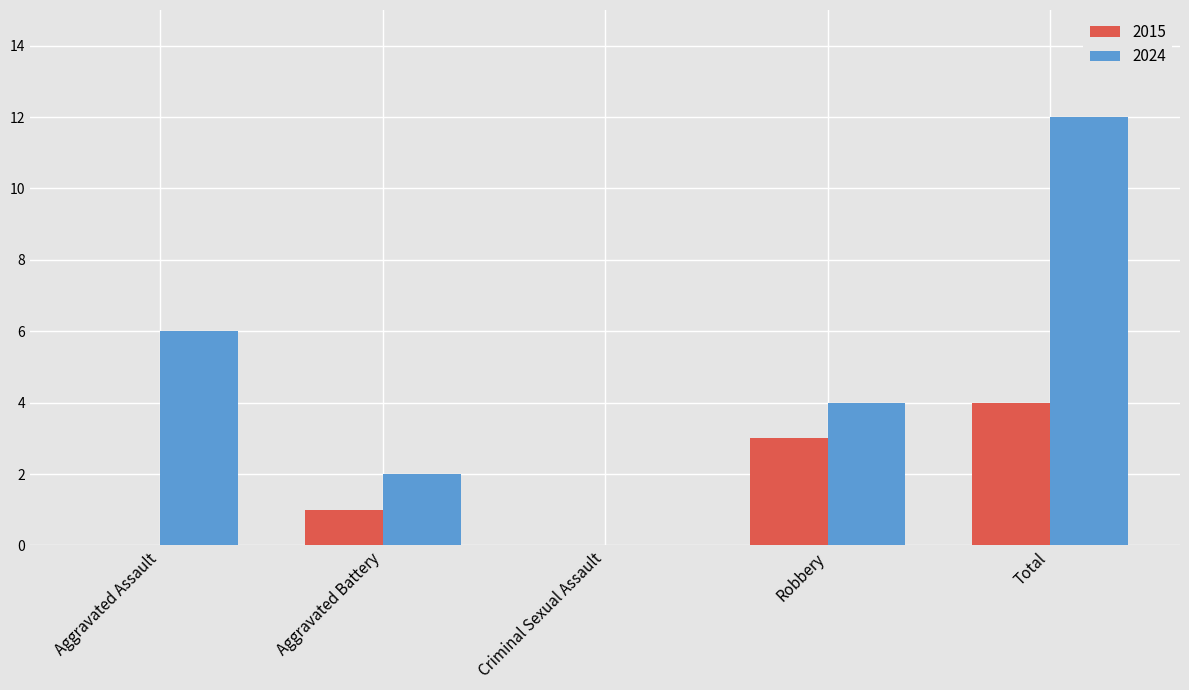

True or false: 2015 has a value of -2 at Criminal Sexual Assault.

False